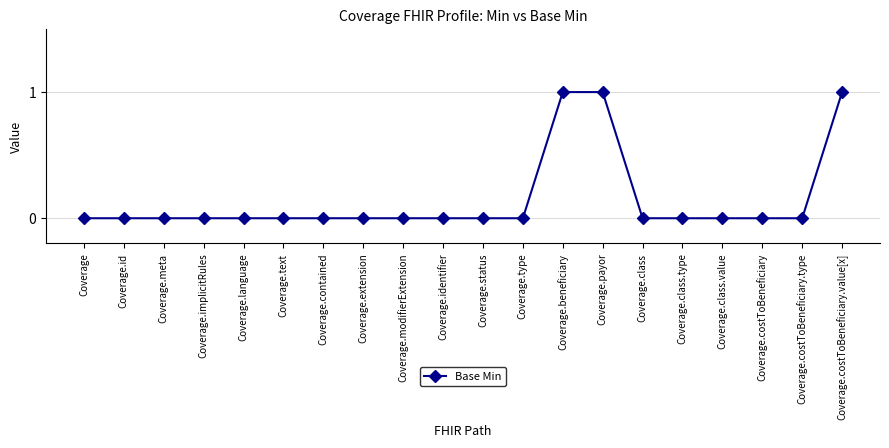

How many lines are shown in the chart?

1